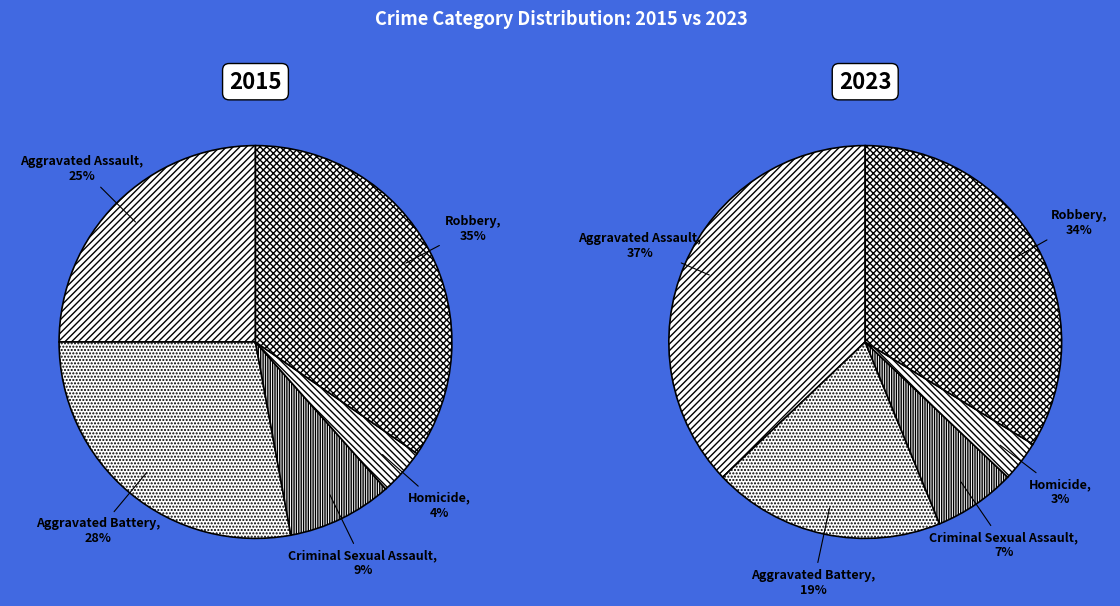

What percentage is NOT represented by Aggravated Battery?

72.1%